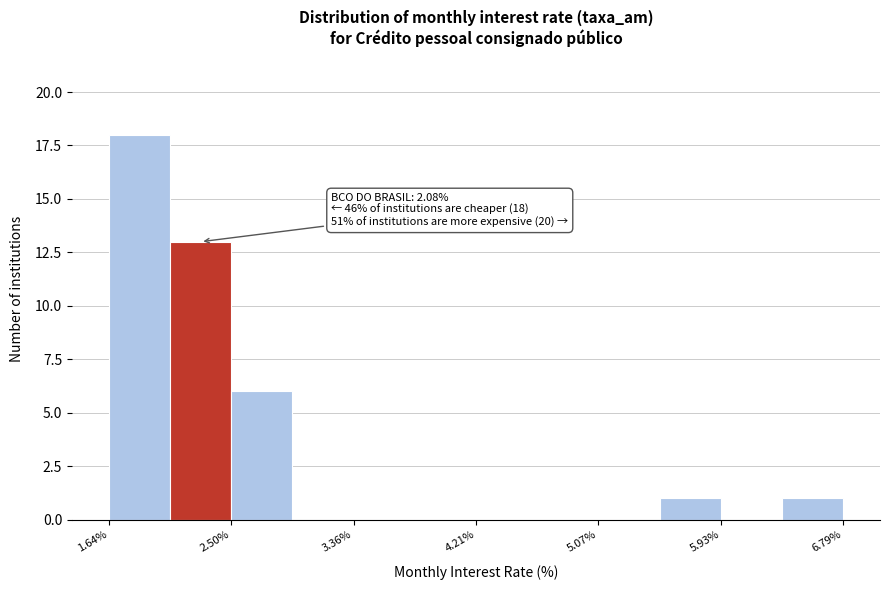

Which range on the x-axis has the tallest bar?

1.6 to 2.1